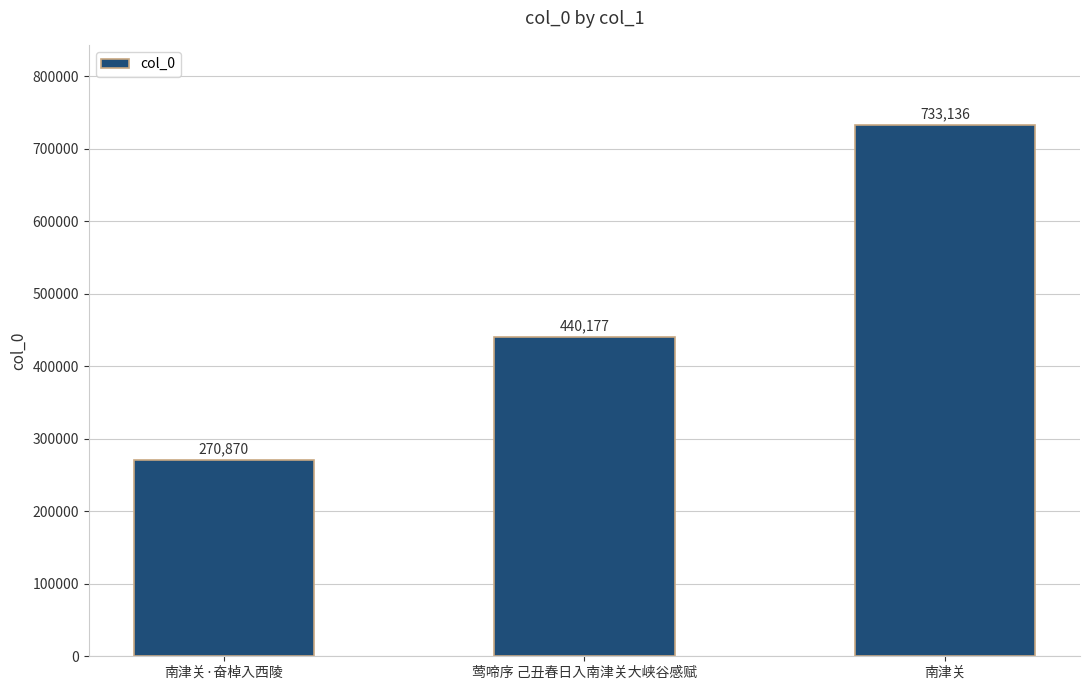

What is the change in value from 南津关·奋棹入西陵 to 莺啼序 己丑春日入南津关大峡谷感赋?

+169307